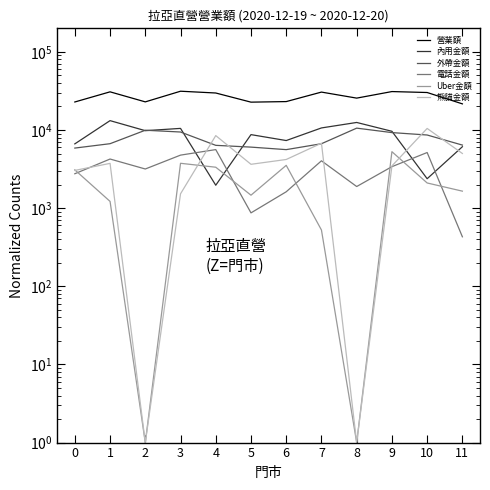

Does the chart display data point markers on the line(s)?

No